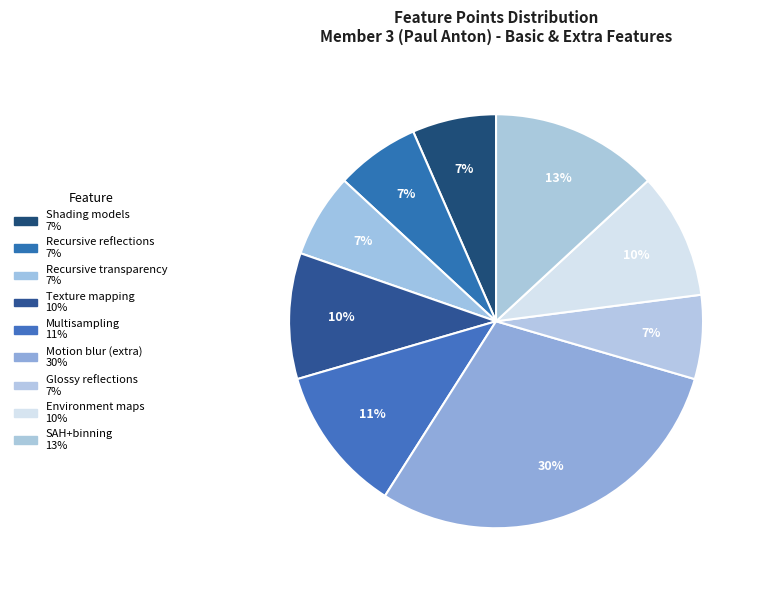

Count the number of slices in the pie.

9